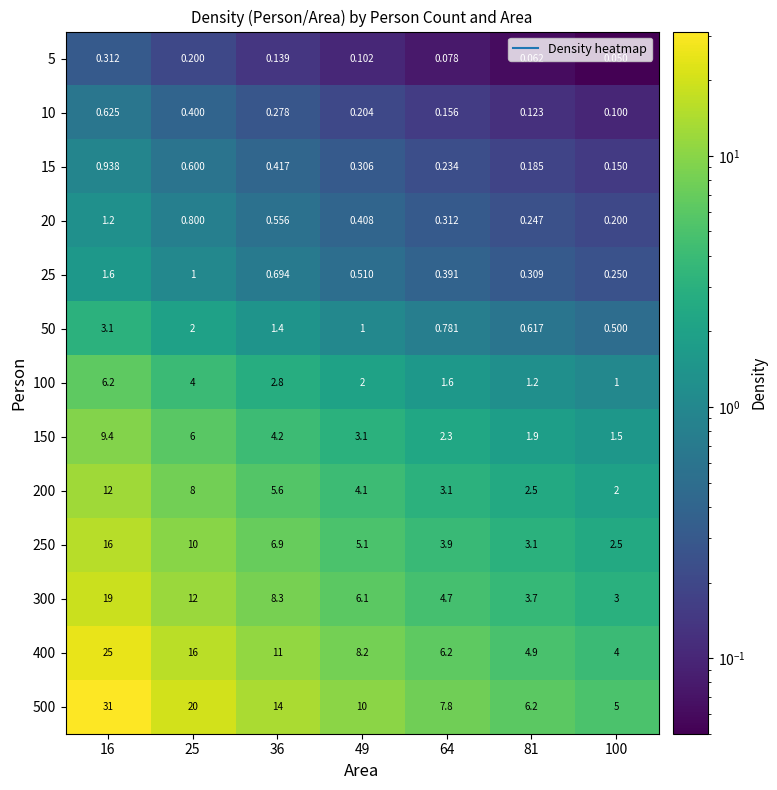

Between 16 and 100, which series saw the biggest shift?

500